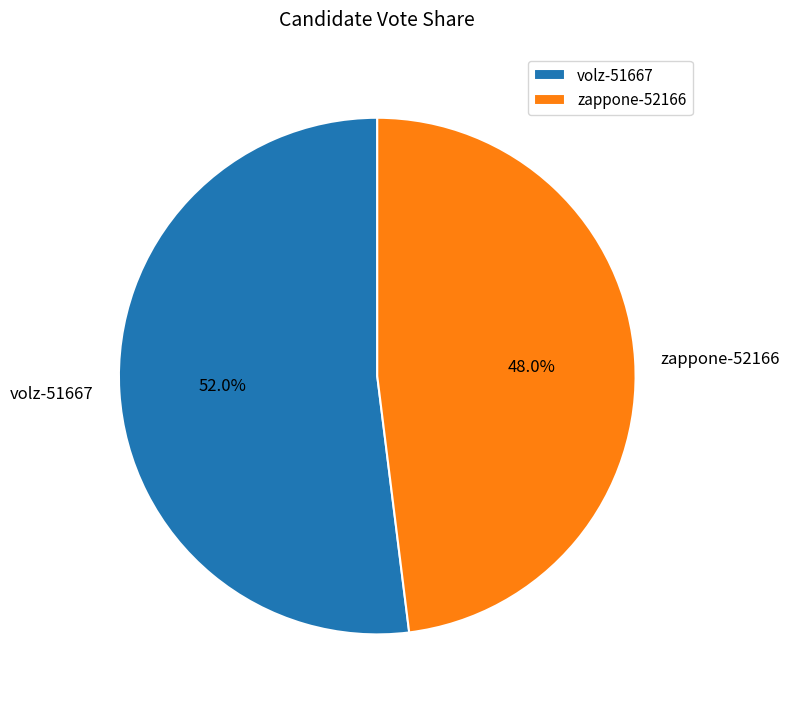

Which category accounts for the majority?

volz-51667